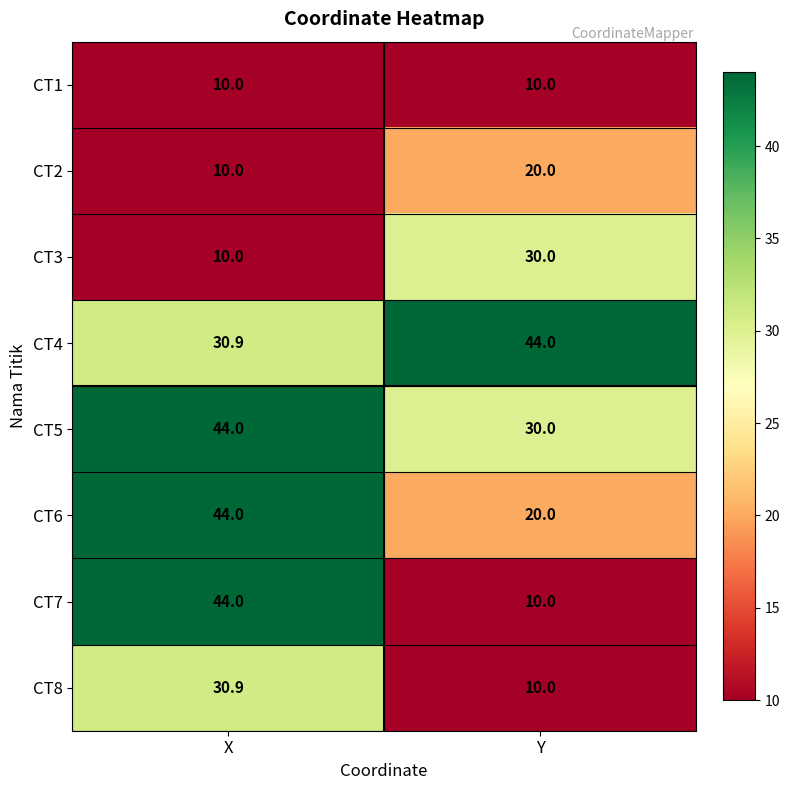

What is the approximate value of CT3 at X?

10.0